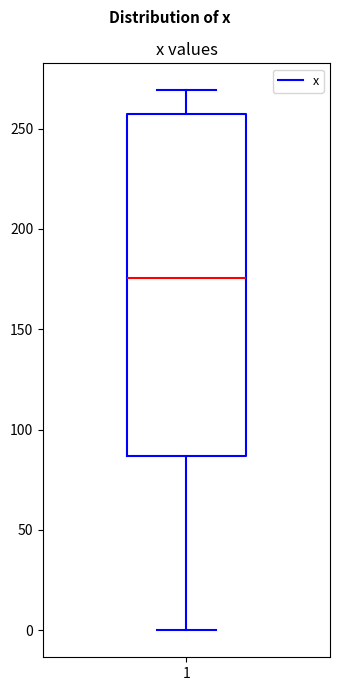

Where does the lower whisker of the box at x = 1 end on the y-axis? The values are not printed on the chart, so give them approximately, as read against the axis.

0